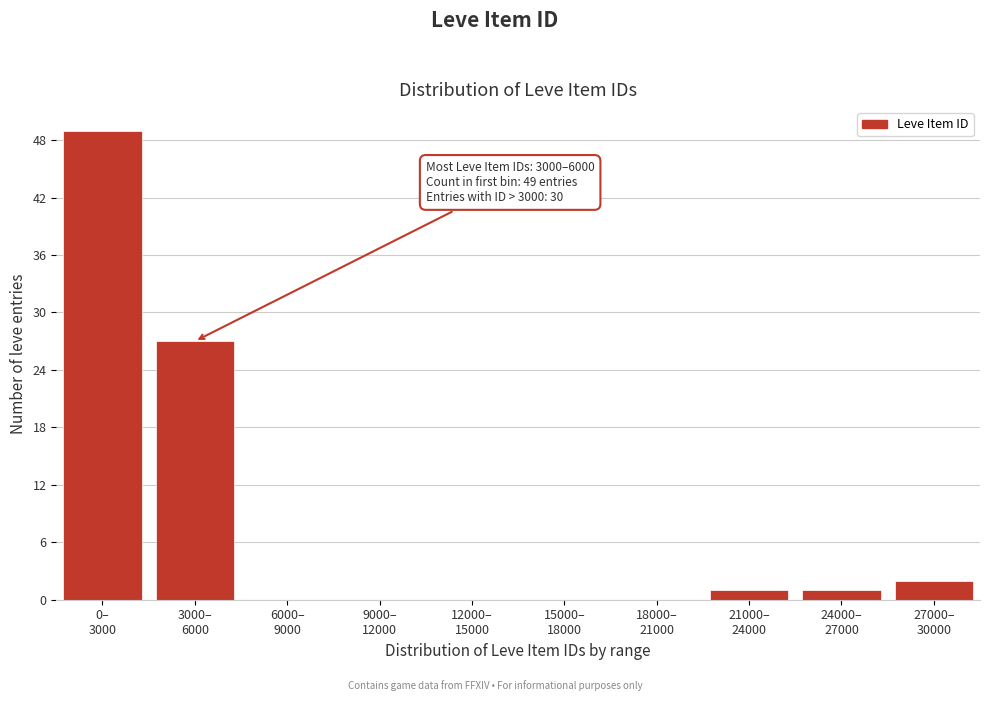

What is the maximum value shown in the chart?

49